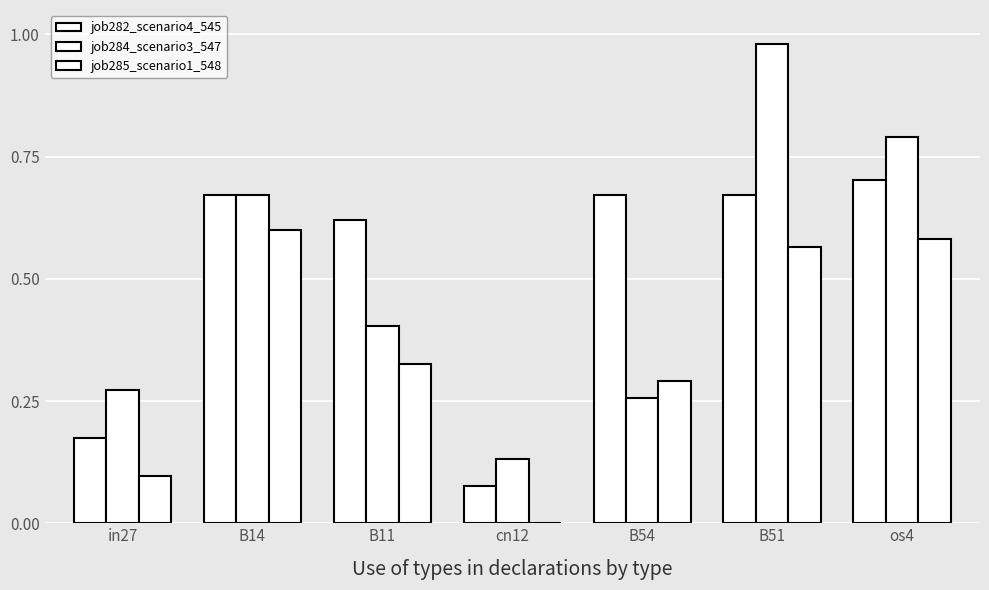

What is the sum of all job284_scenario3_547 values?

3.5